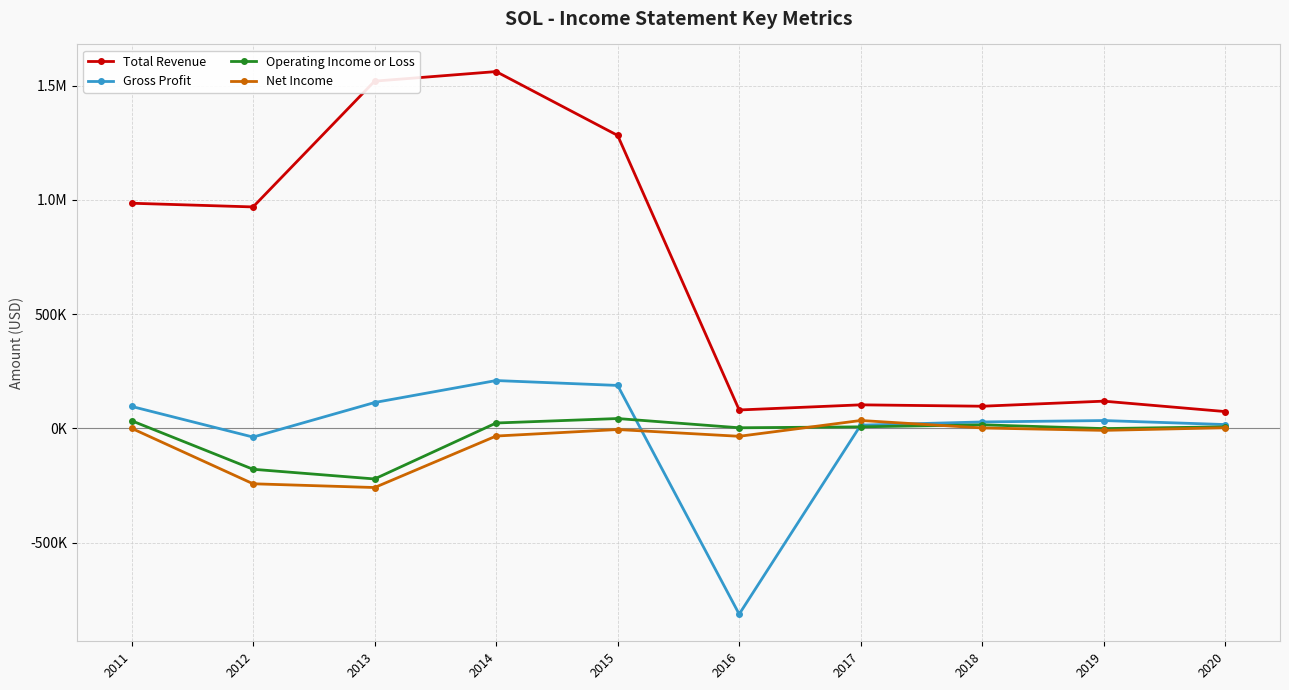

At which category does Operating Income or Loss reach its first local valley?

2013